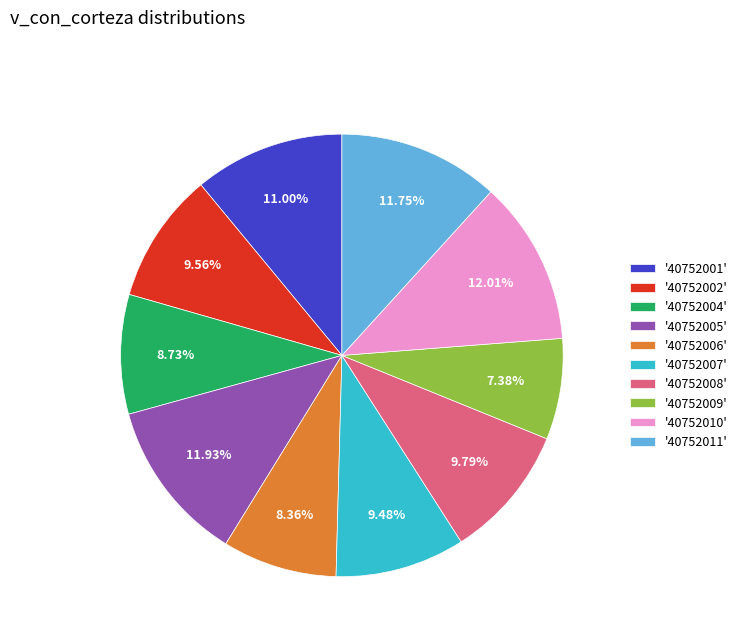

What is the smallest slice in the pie chart?

'40752009'